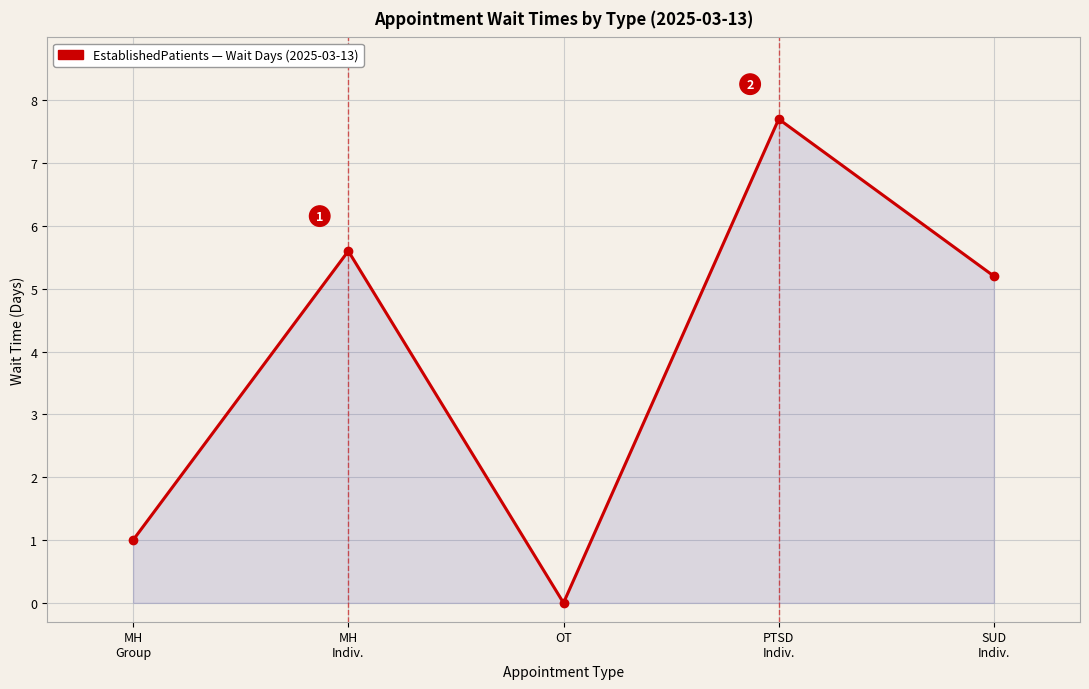

How many lines are shown in the chart?

1